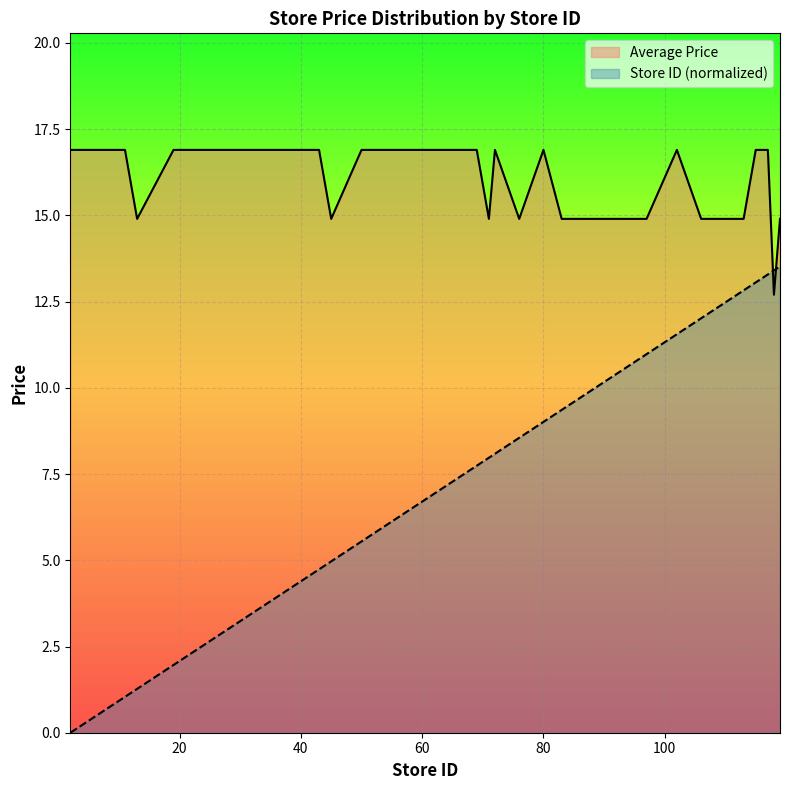

What is the average value of the Store Count Normalized series?

7.0